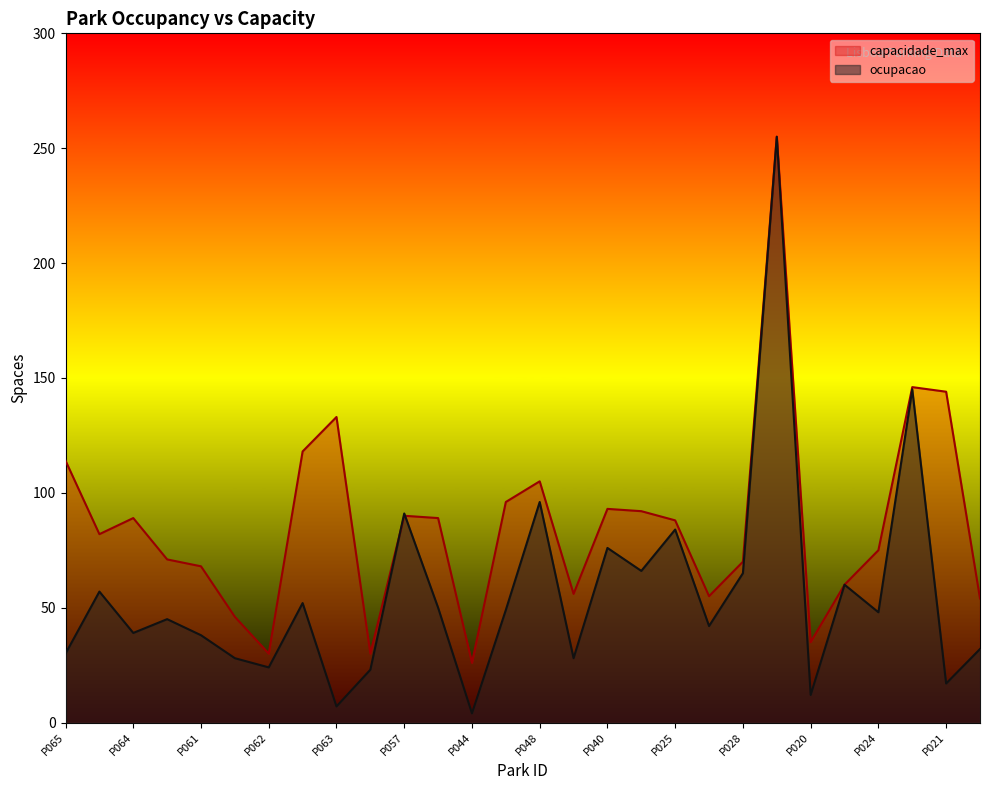

What is the total value across all series at P058?

86